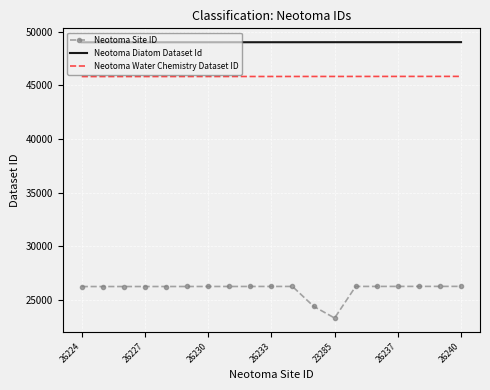

What is the maximum value shown in the chart?

49040